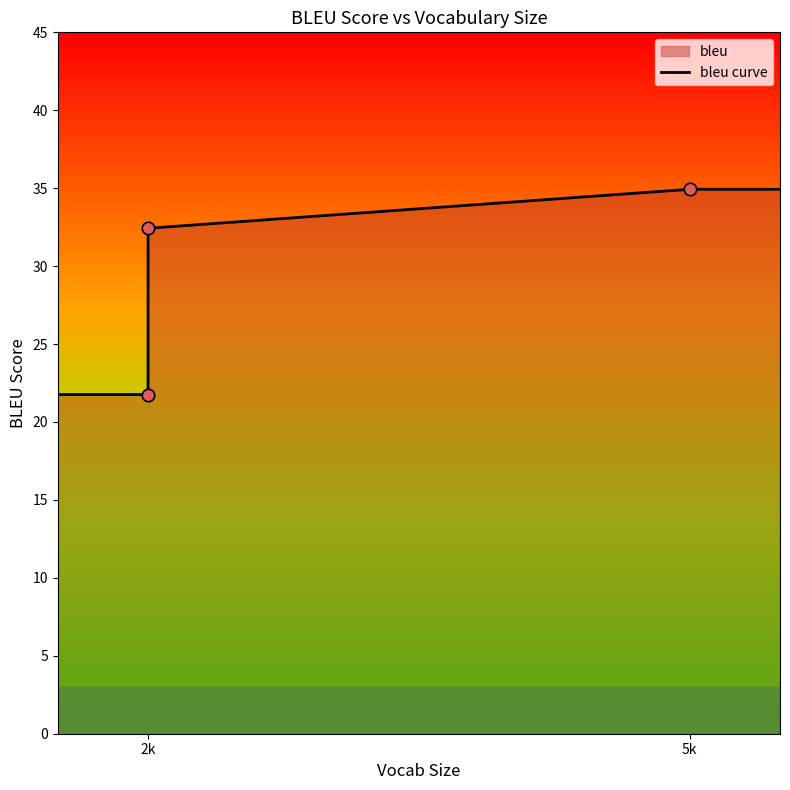

Which has a higher value, 2 or 2k?

2